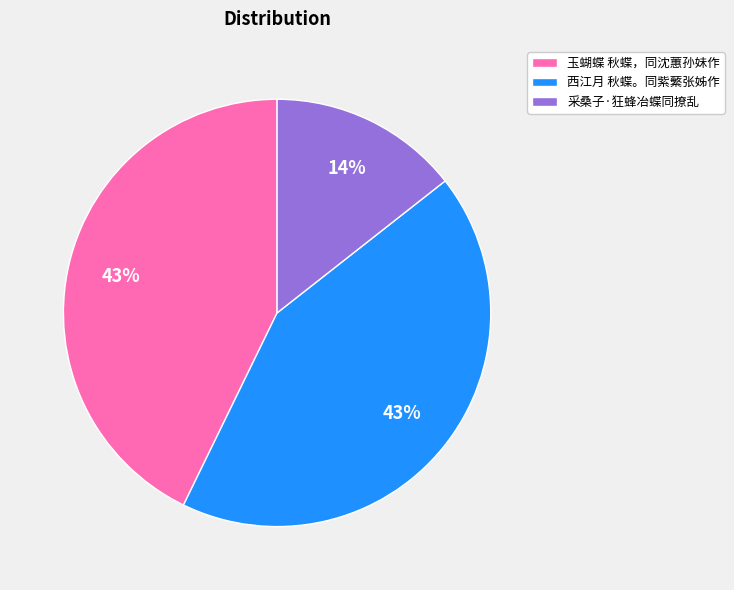

To the nearest percent, what is the average slice percentage?

33%